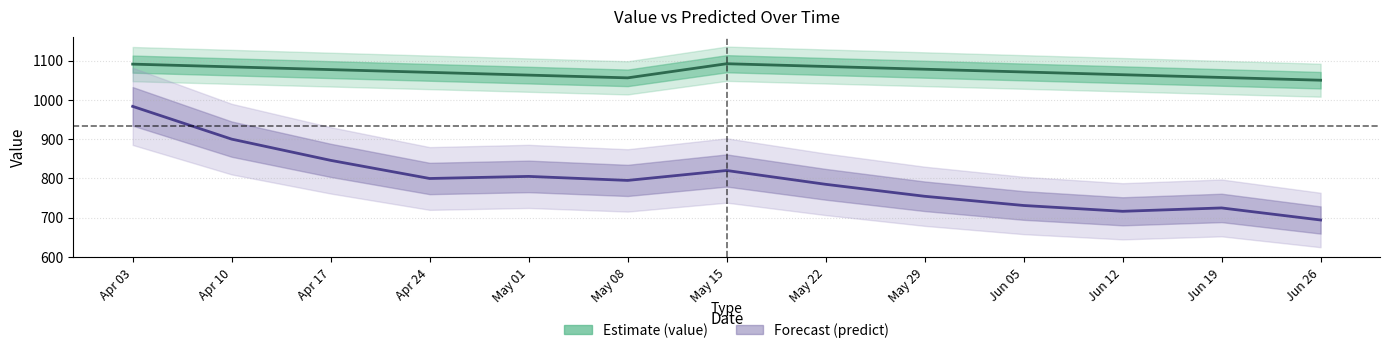

What is the approximate value of value at Jun 19?

1057.0